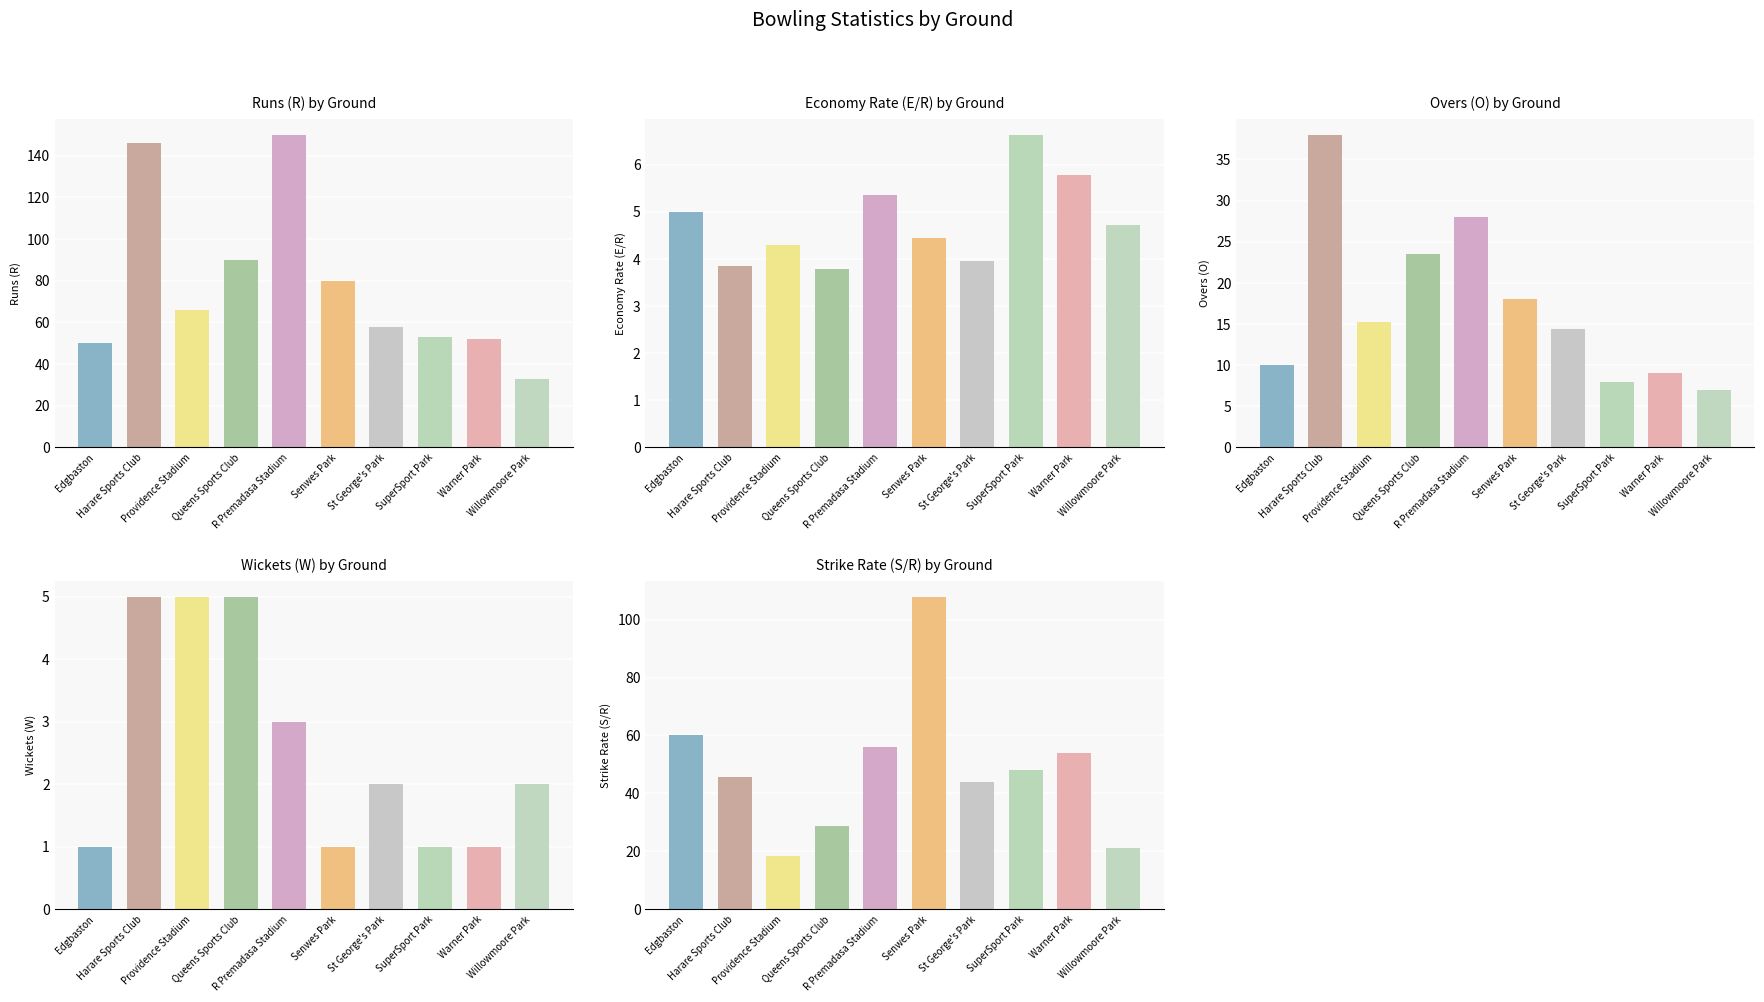

How many series are shown in this chart?

5